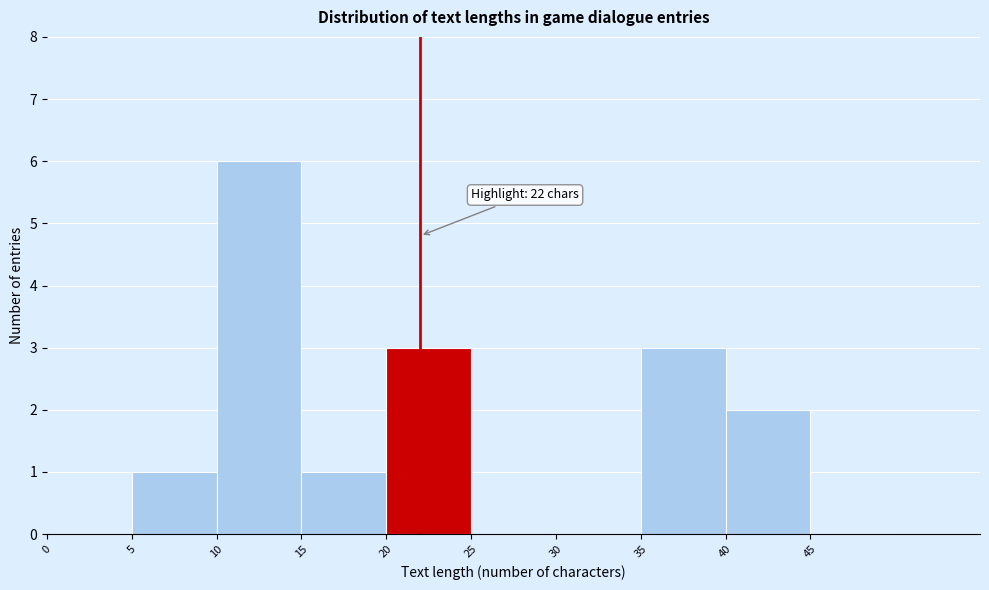

Which range on the x-axis has the tallest bar?

10 to 15